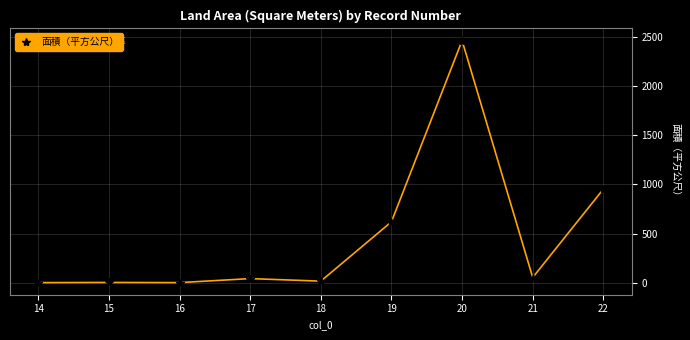

What is the change in value from 20 to 22?

-1511.8